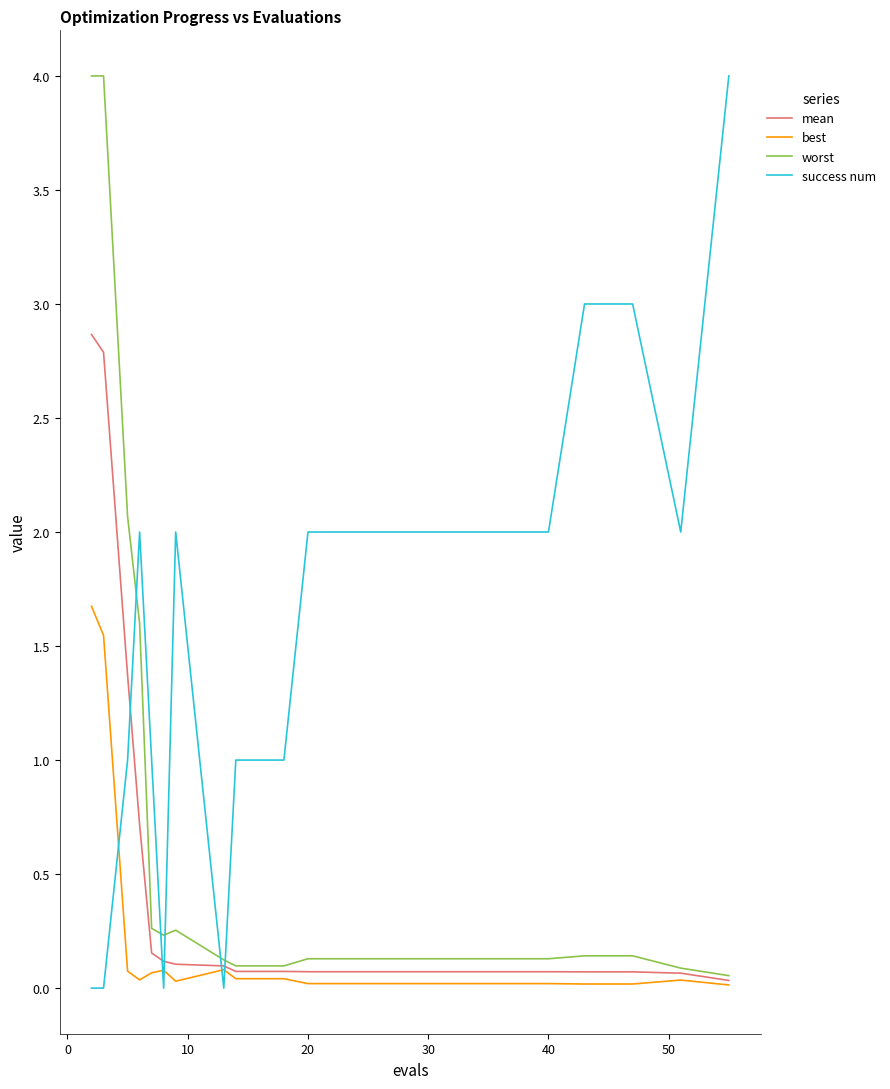

How many intersections are there between success num and worst?

5